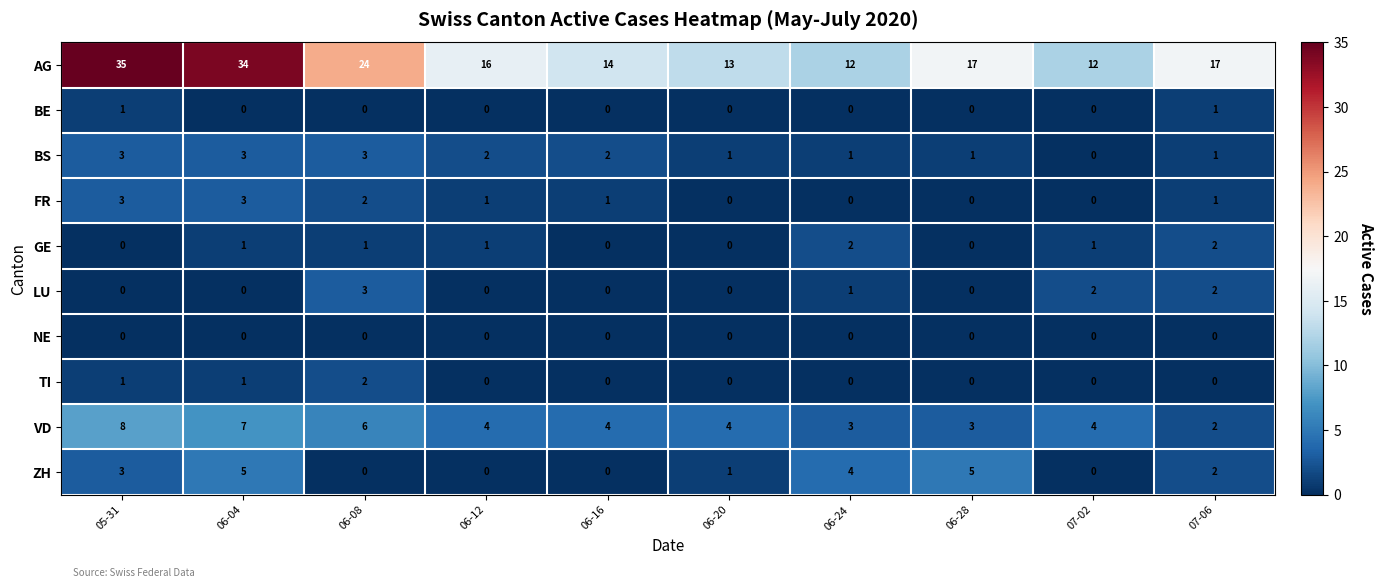

At how many categories does at least one series exceed 28?

2